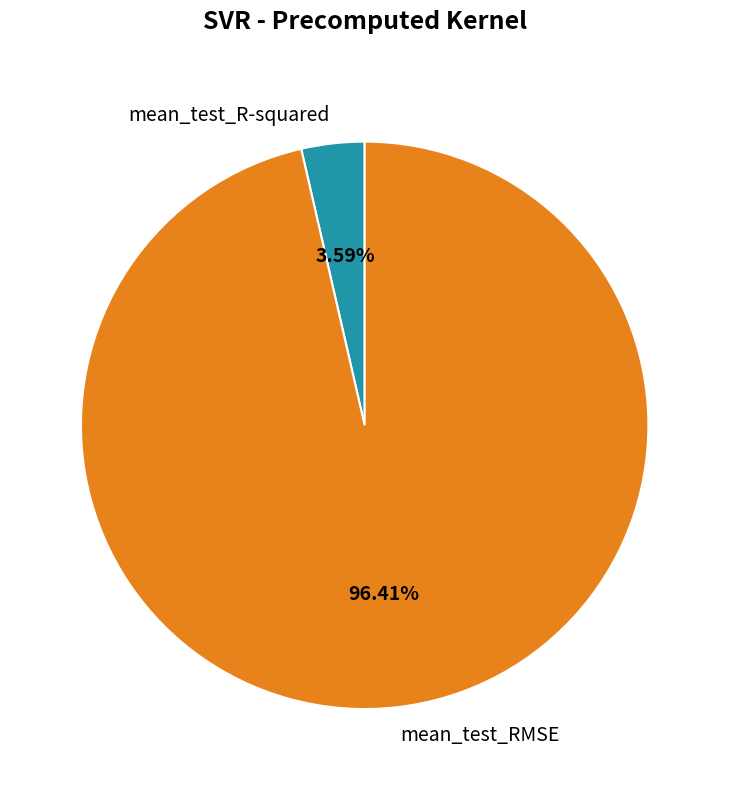

Is there a majority slice in this chart?

Yes